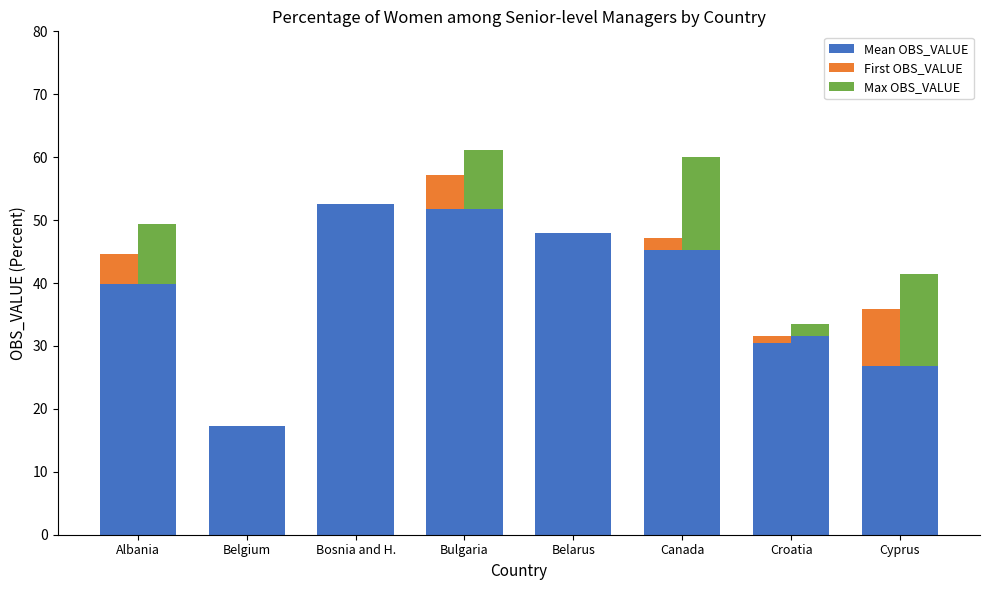

How many bars are there in each group?

3